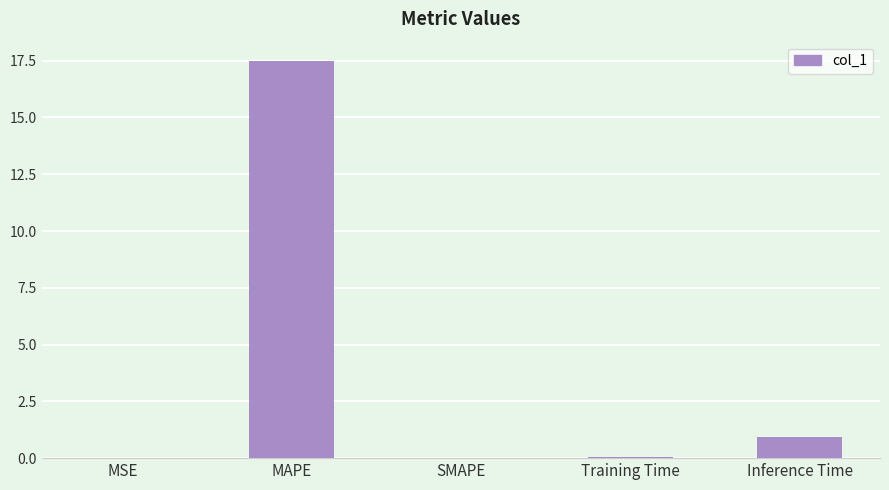

What is the sum of all values?

18.5